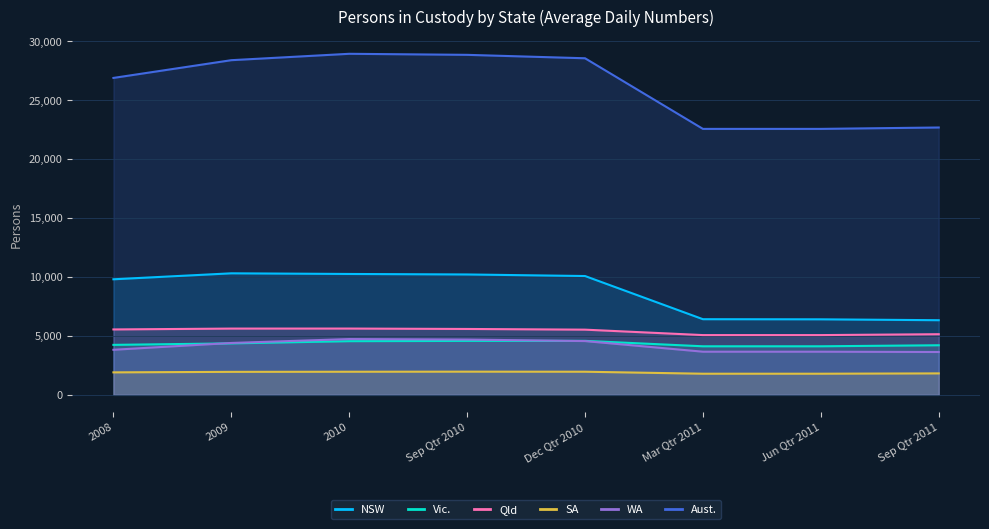

How many lines are shown in the chart?

6